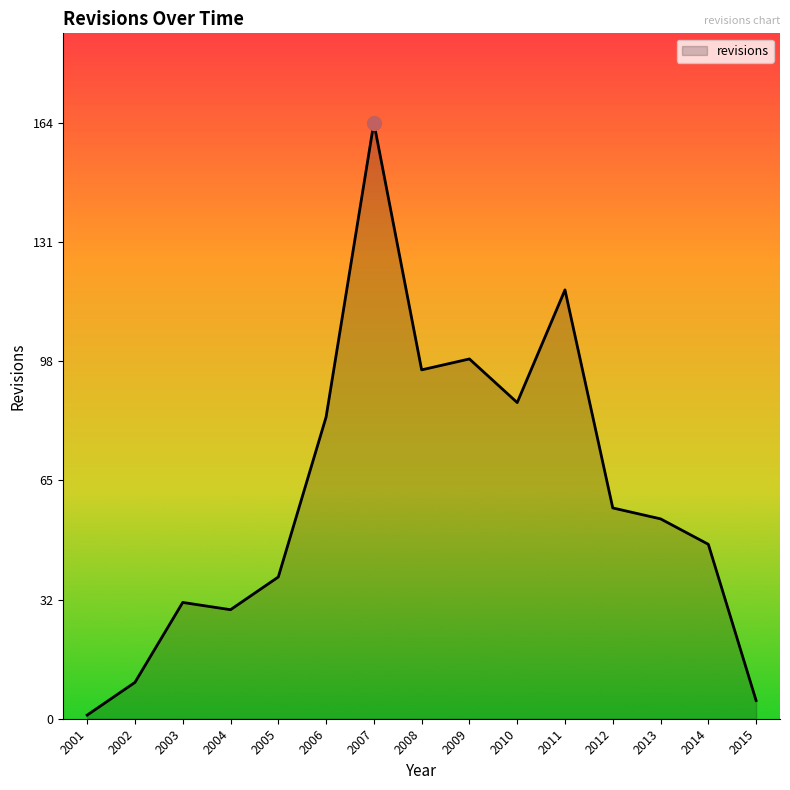

How many values are below 55?

7